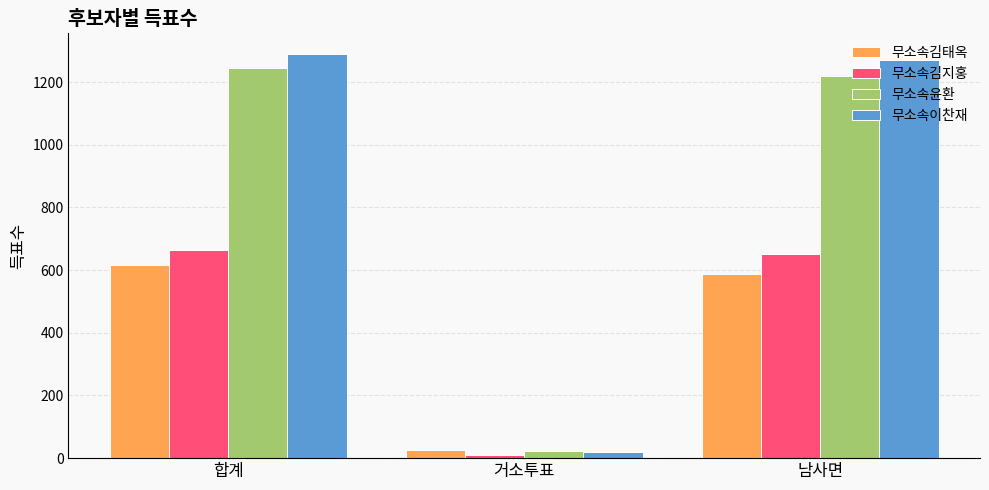

What is the sum of all 무소속이찬재 values?

2581